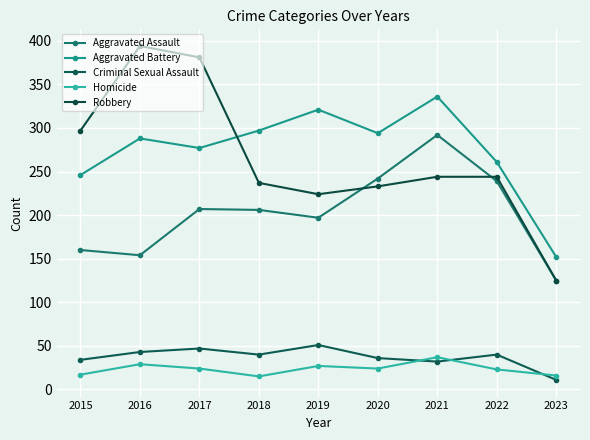

Reading left to right, transcribe all the data shown in this chart.

Aggravated Assault: 160	154	207	206	197	242	292	239	125
Aggravated Battery: 246	288	277	297	321	294	336	261	152
Criminal Sexual Assault: 34	43	47	40	51	36	32	40	11
Homicide: 17	29	24	15	27	24	37	23	16
Robbery: 297	394	381	237	224	233	244	244	125